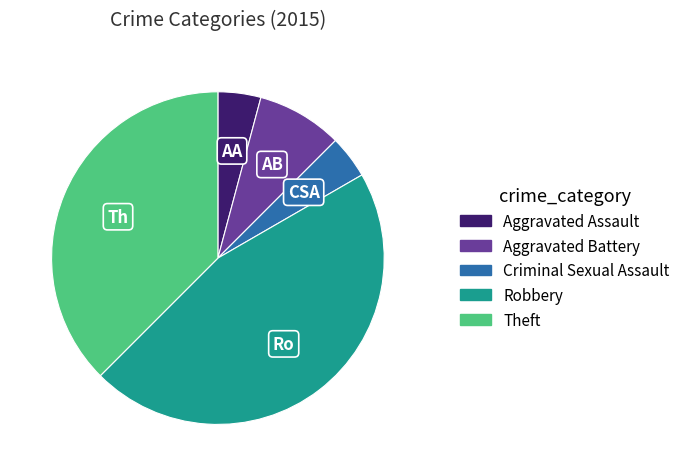

Approximately how many times larger is the value at Aggravated Battery compared to Aggravated Assault?

2.0